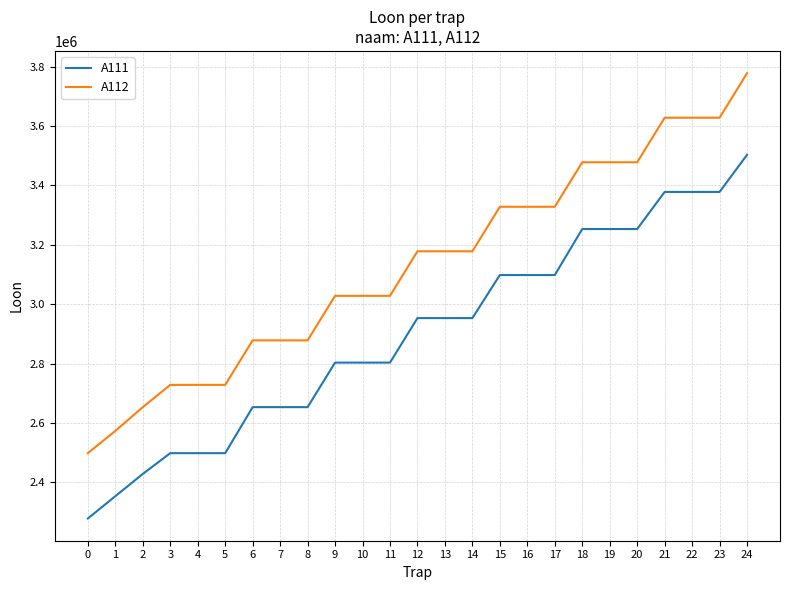

Is it true that A111 equals 4694703 at 20?

False